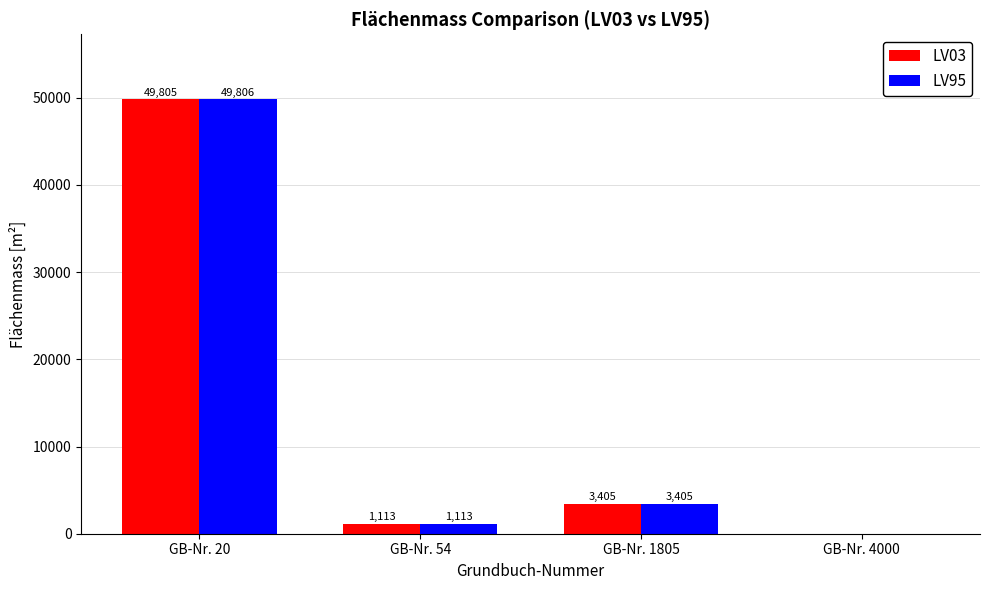

What is the highest value of the LV95 series?

49806